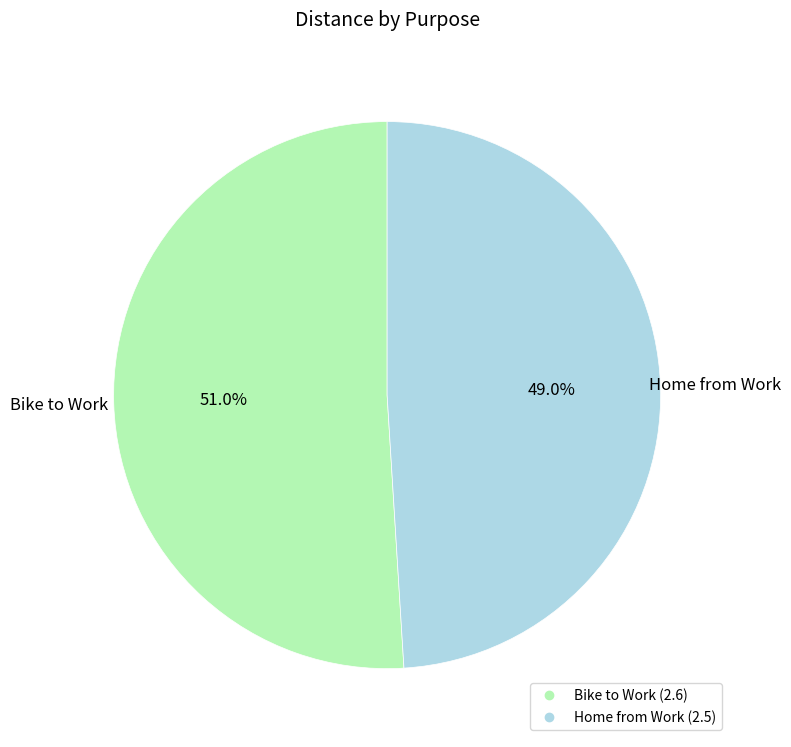

Which slice is the smallest?

Home from Work